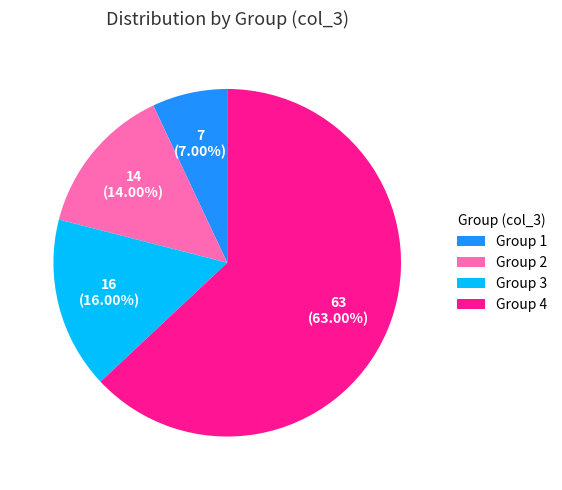

Which category has the smallest portion of the pie?

Group 1